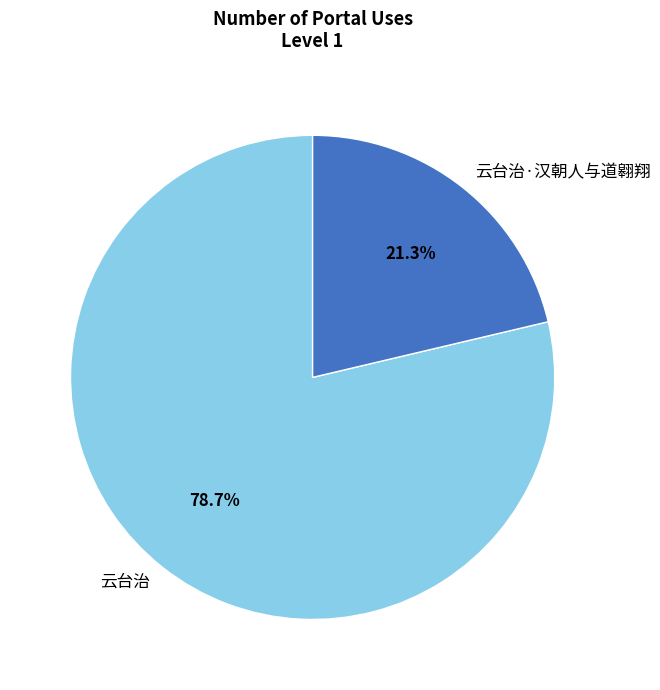

To the nearest percent, what is the difference between the largest and smallest slice percentages?

57%